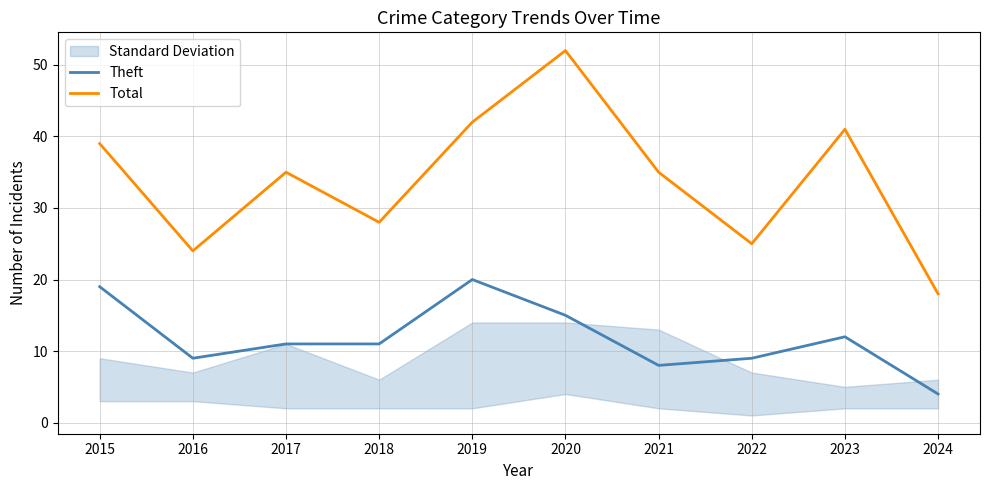

At which label is Theft closest to 12?

2023